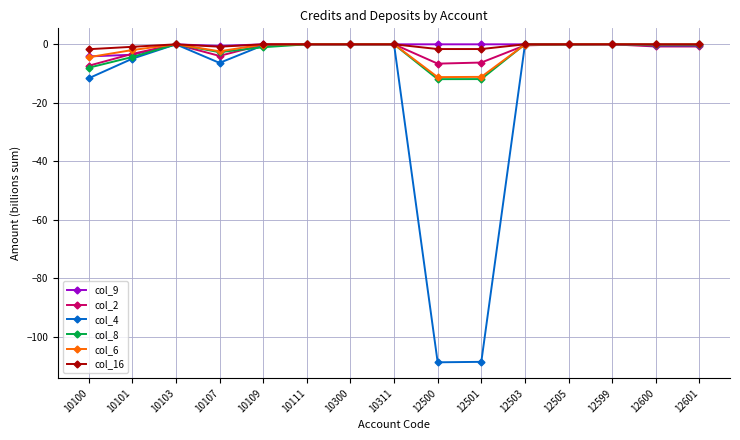

How many lines are shown in the chart?

6